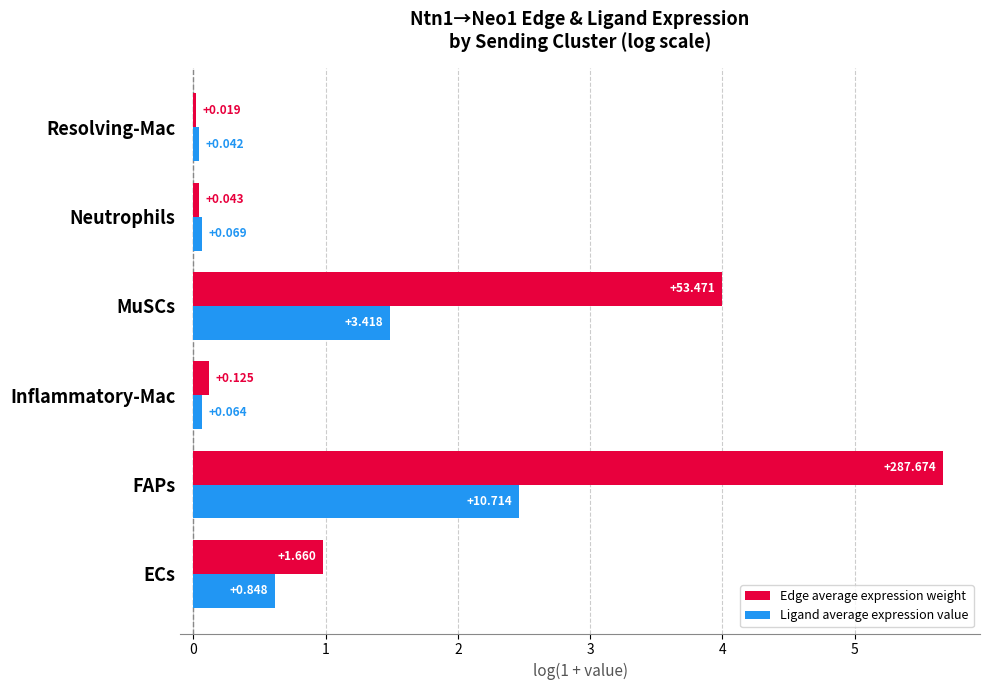

Which series has the largest range (max minus min)?

Edge average expression weight